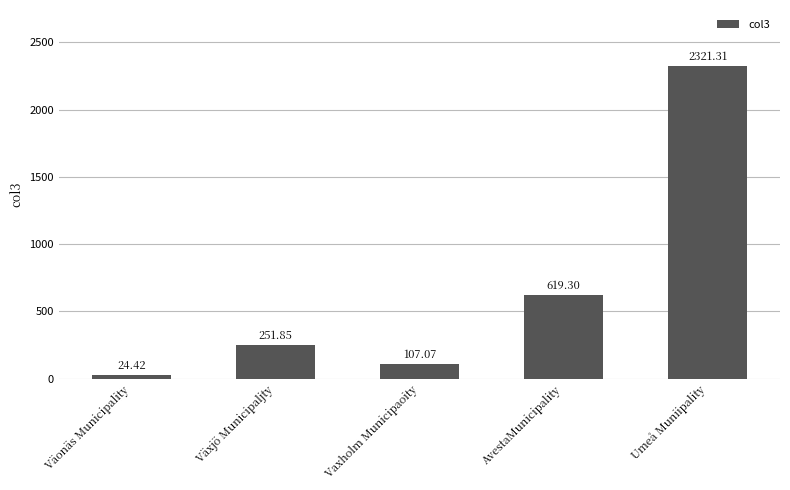

What is the value of the 2nd bar from the left?

251.9